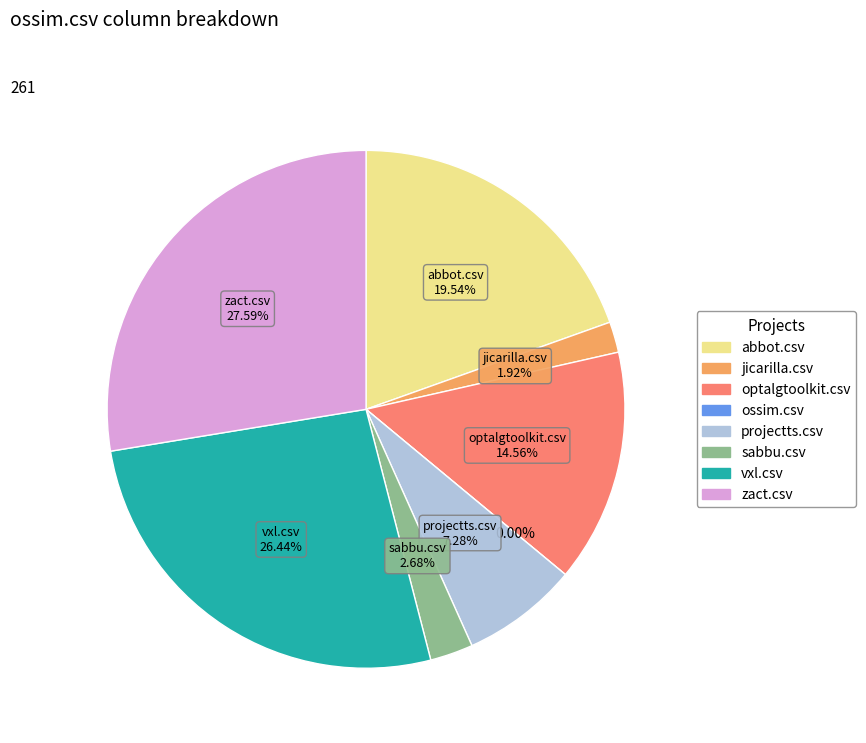

Combined, do zact.csv and sabbu.csv account for over 50%?

No